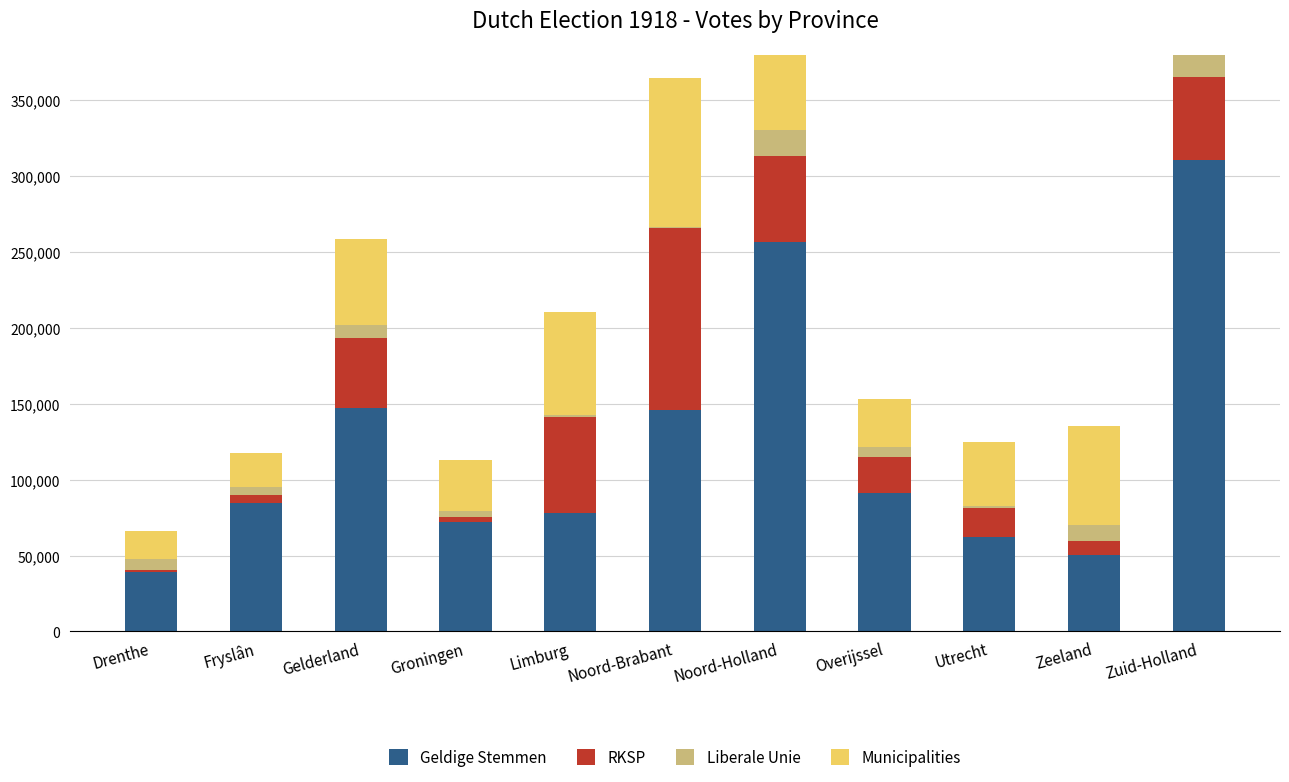

Does the chart contain any negative values?

No